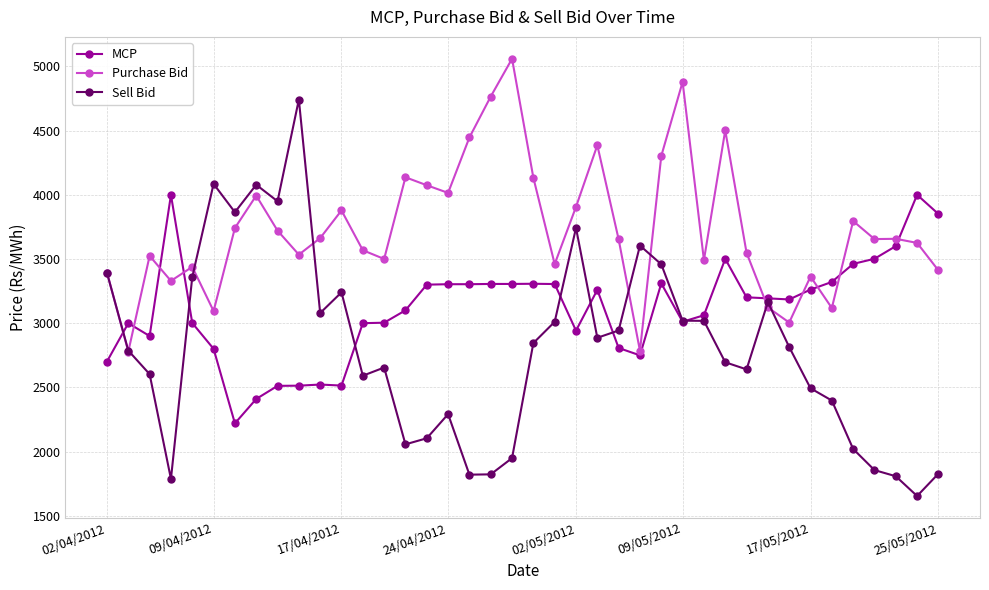

Which series has the largest range (max minus min)?

Sell Bid